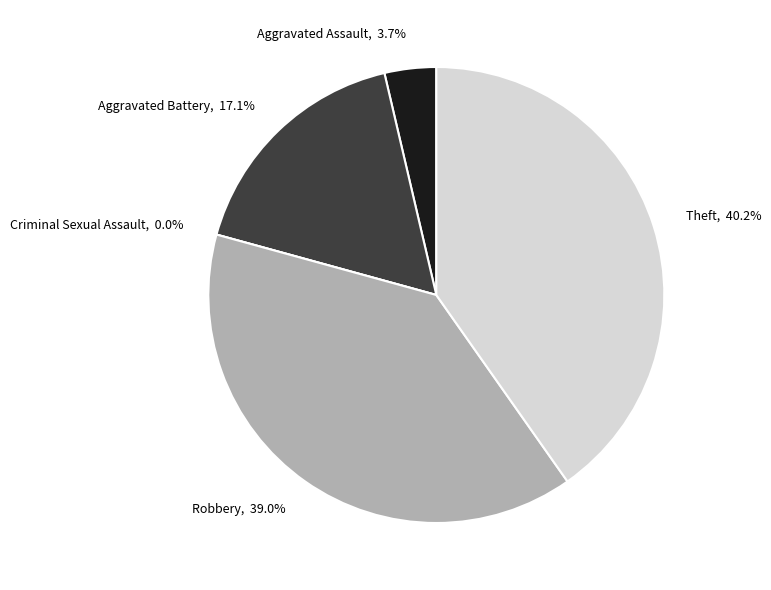

Does any single category account for the majority?

No